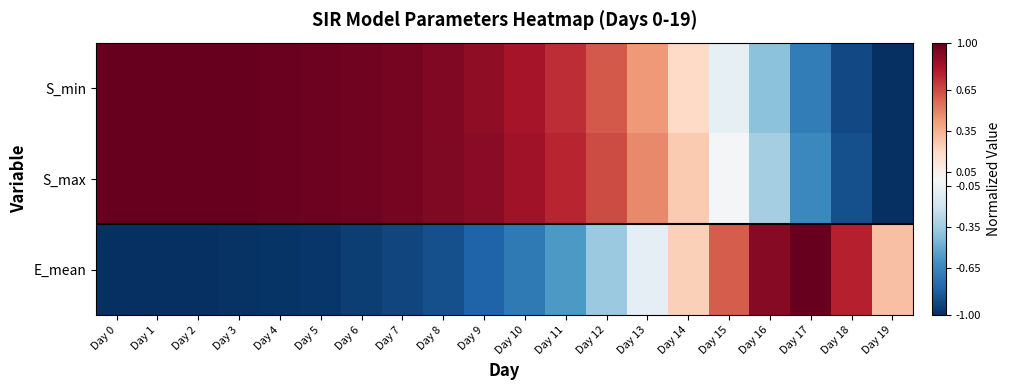

Reading left to right, transcribe all the data shown in this chart.

S_min: Day 0=1.0	Day 1=1.0	Day 2=1.0	Day 3=1.0	Day 4=1.0	Day 5=1.0	Day 6=1.0	Day 7=1.0	Day 8=0.9	Day 9=0.9	Day 10=0.8	Day 11=0.7	Day 12=0.6	Day 13=0.4	Day 14=0.2	Day 15=-0.1	Day 16=-0.4	Day 17=-0.7	Day 18=-0.9	Day 19=-1.0
S_max: Day 0=1.0	Day 1=1.0	Day 2=1.0	Day 3=1.0	Day 4=1.0	Day 5=1.0	Day 6=1.0	Day 7=1.0	Day 8=0.9	Day 9=0.9	Day 10=0.8	Day 11=0.8	Day 12=0.6	Day 13=0.5	Day 14=0.3	Day 15=-0.0	Day 16=-0.3	Day 17=-0.6	Day 18=-0.9	Day 19=-1.0
E_mean: Day 0=-1.0	Day 1=-1.0	Day 2=-1.0	Day 3=-1.0	Day 4=-1.0	Day 5=-1.0	Day 6=-1.0	Day 7=-0.9	Day 8=-0.9	Day 9=-0.8	Day 10=-0.7	Day 11=-0.6	Day 12=-0.4	Day 13=-0.1	Day 14=0.2	Day 15=0.6	Day 16=0.9	Day 17=1.0	Day 18=0.8	Day 19=0.3